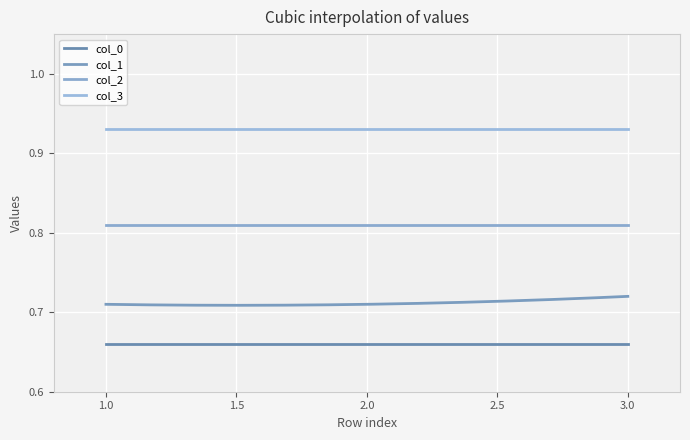

At how many categories does at least one series exceed 0?

200